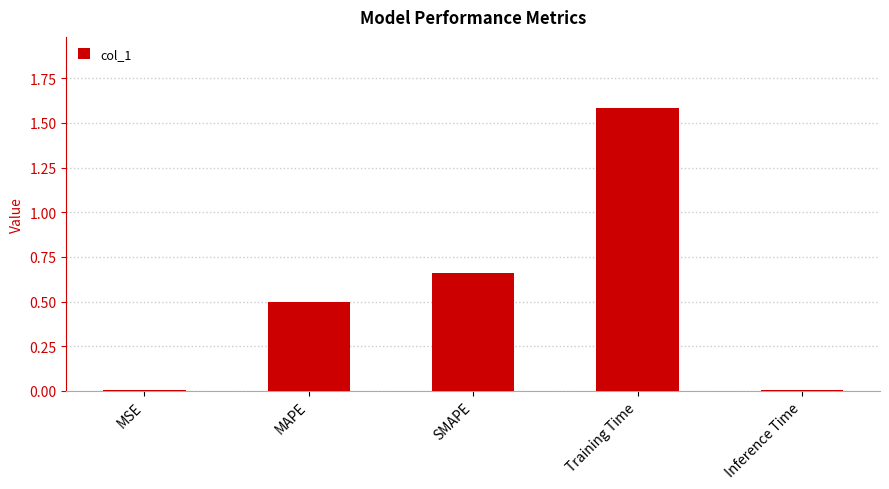

True or false: the data shows 1.0 at SMAPE.

False